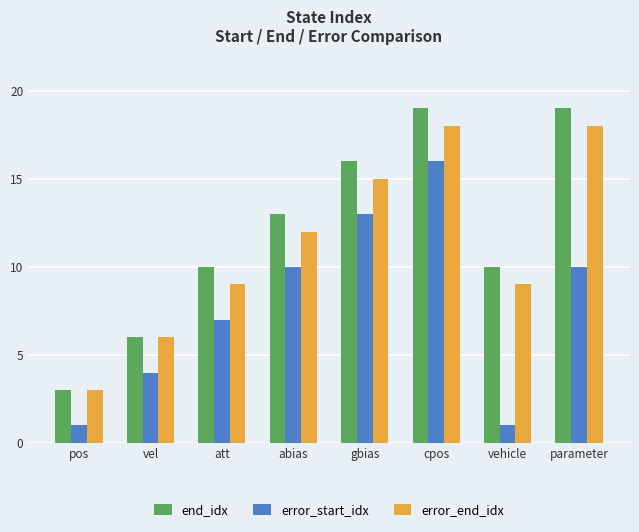

Rank the series by their average value, from highest to lowest.

end_idx, error_end_idx, error_start_idx